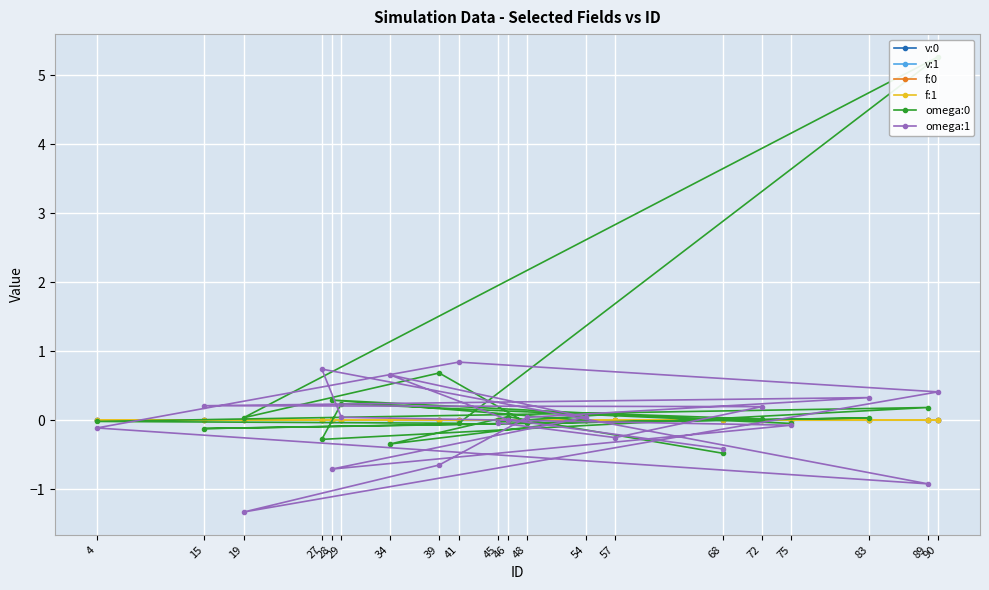

What is the total value across all series at 46?

0.1